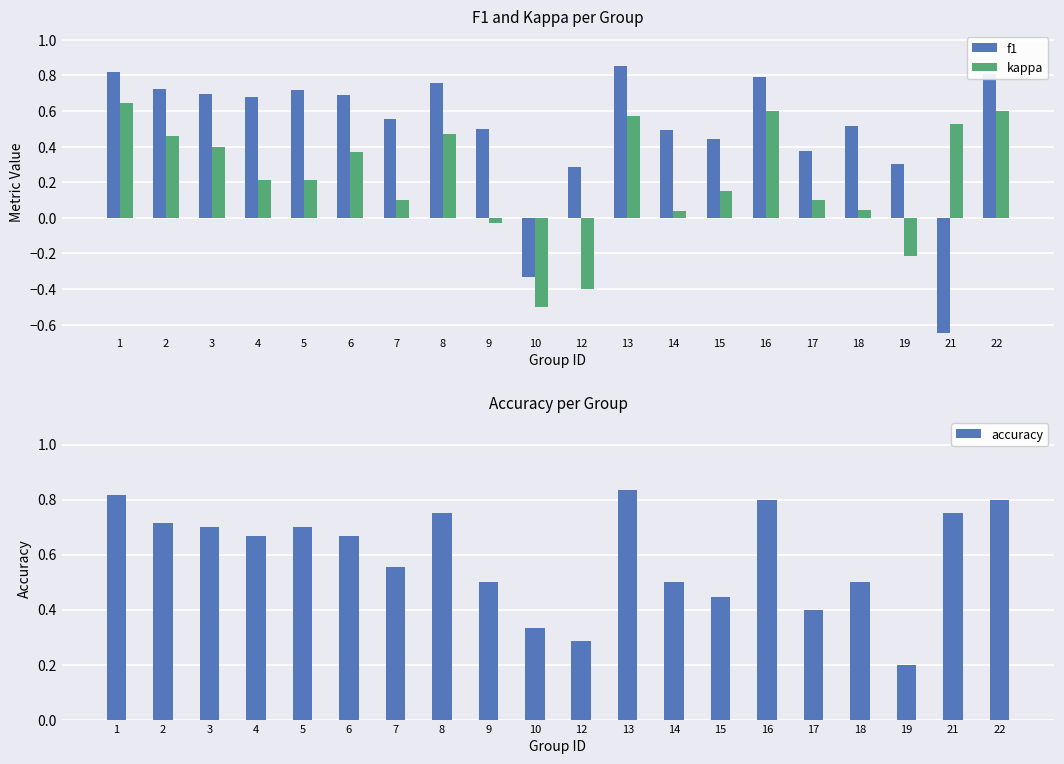

What is the value of the f1 bar at the 12th from the left?

0.9